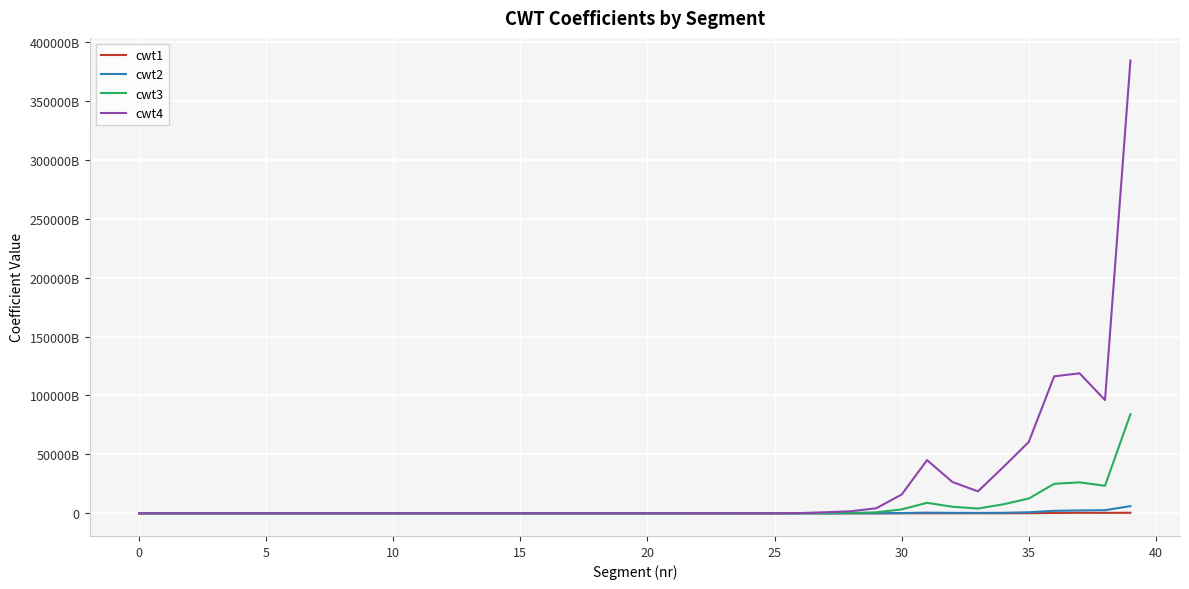

Which category has the lowest value in the cwt2 series?

17